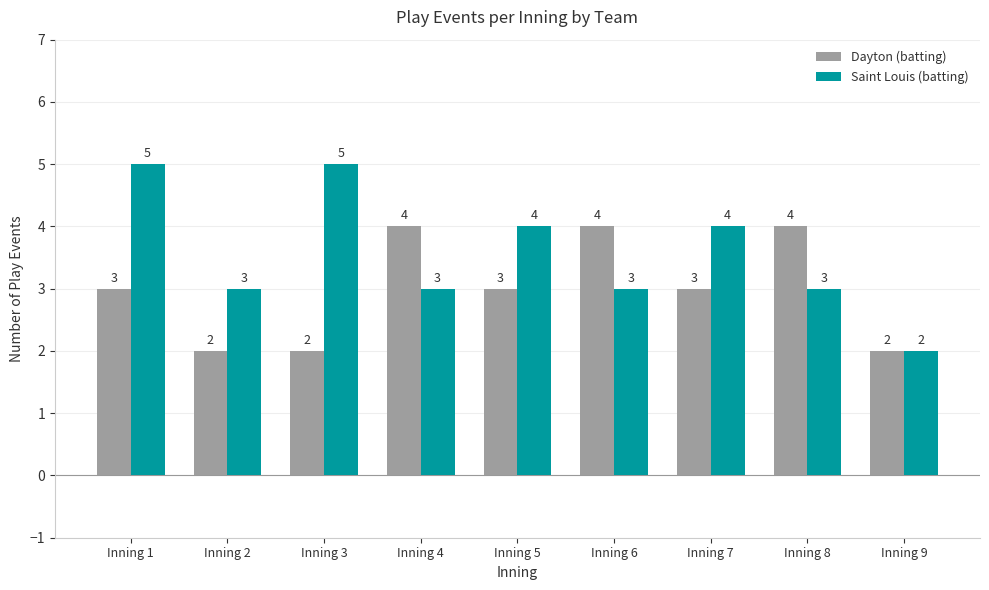

Which series has the largest total across all categories?

Saint Louis (batting)